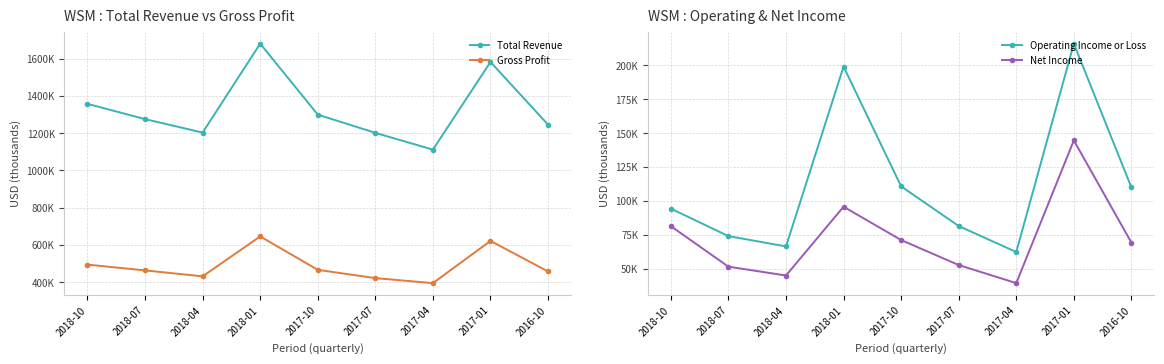

What position from the right is 2017-01?

2